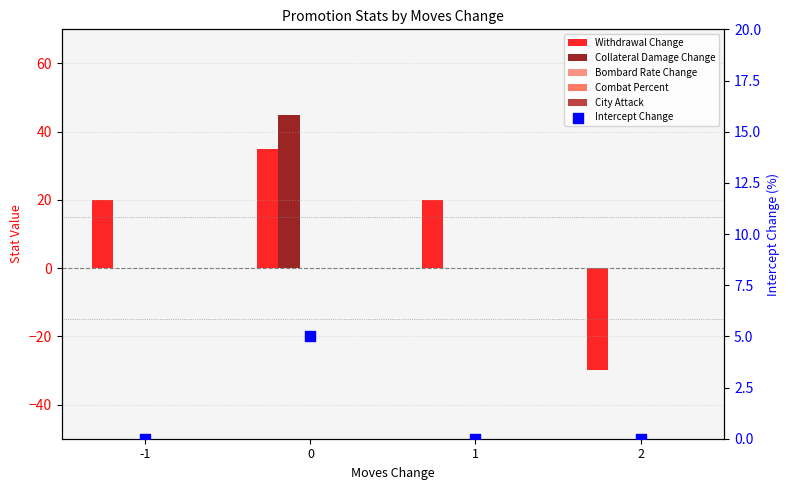

Which series reaches the maximum Y coordinate?

Collateral Damage Change